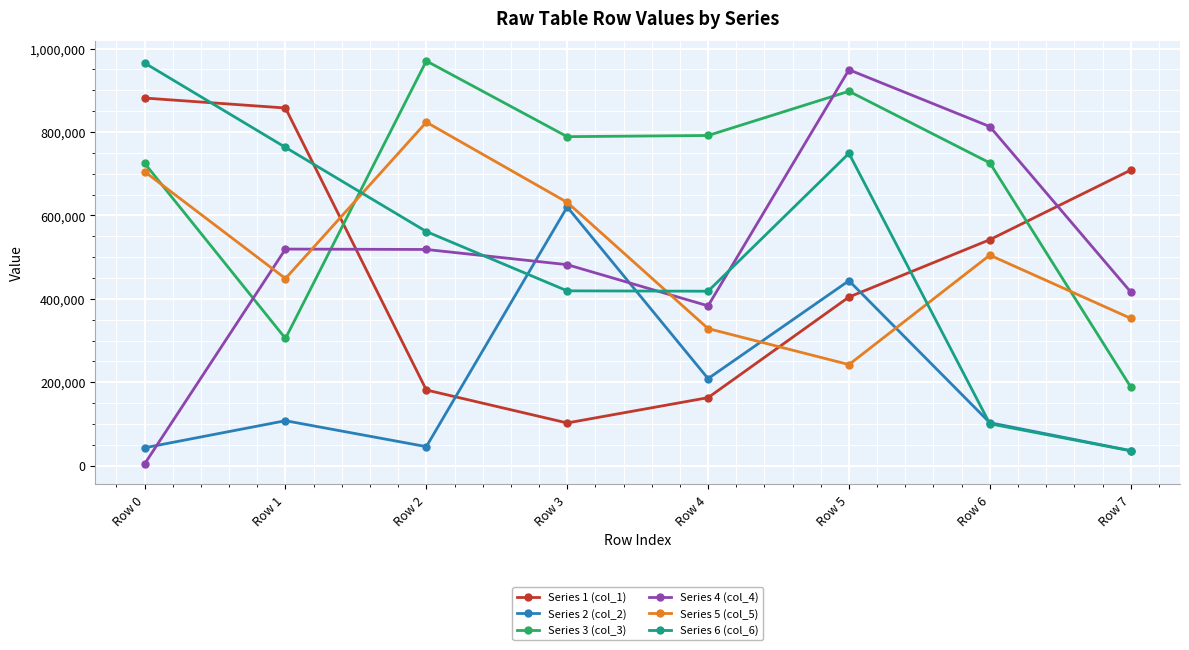

At how many categories does at least one series exceed 135285?

8